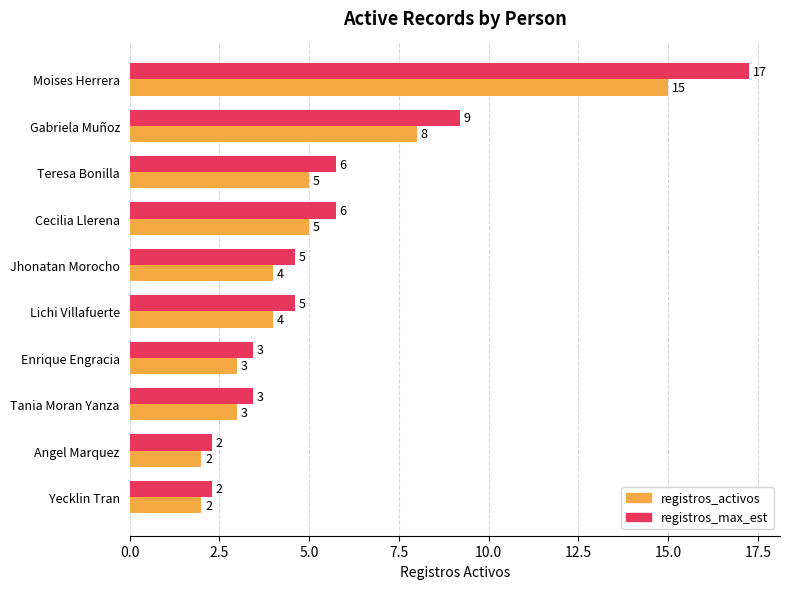

What is the sum of all registros_activos values?

51.0